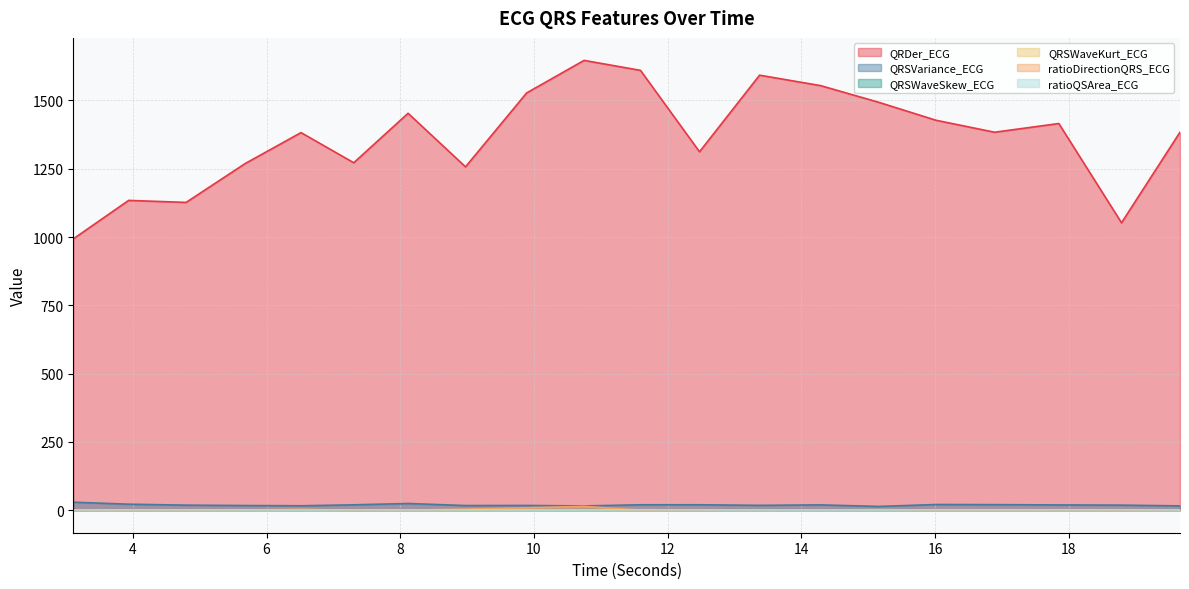

What is the label of the 5th point from the left?

6.515625